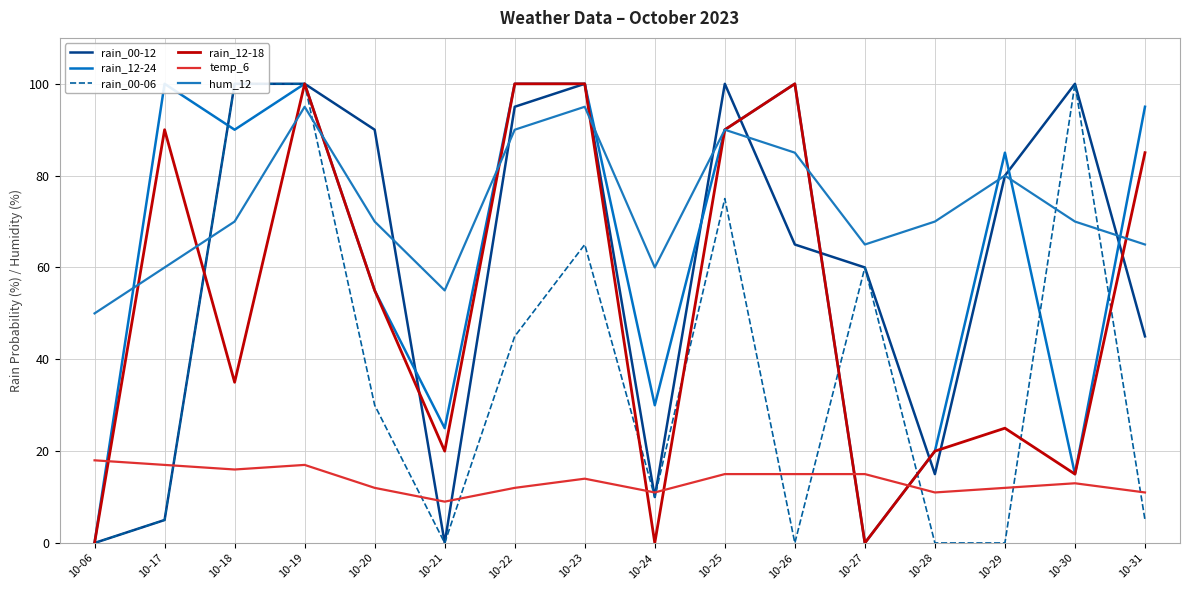

True or false: rain_00-12 has a value of 100 at 10-18.

True